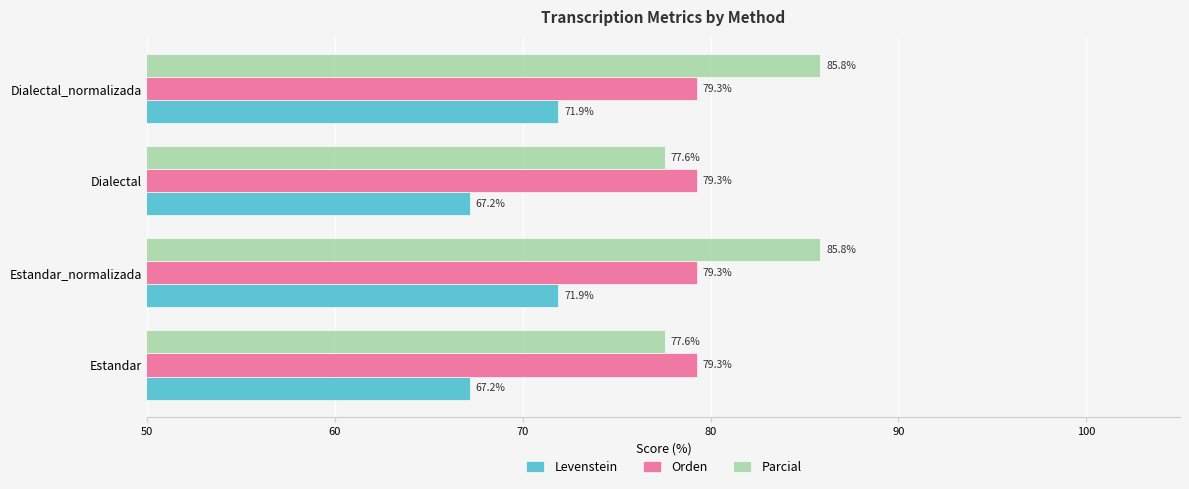

True or false: Levenstein has a value of 90.8 at Estandar.

False